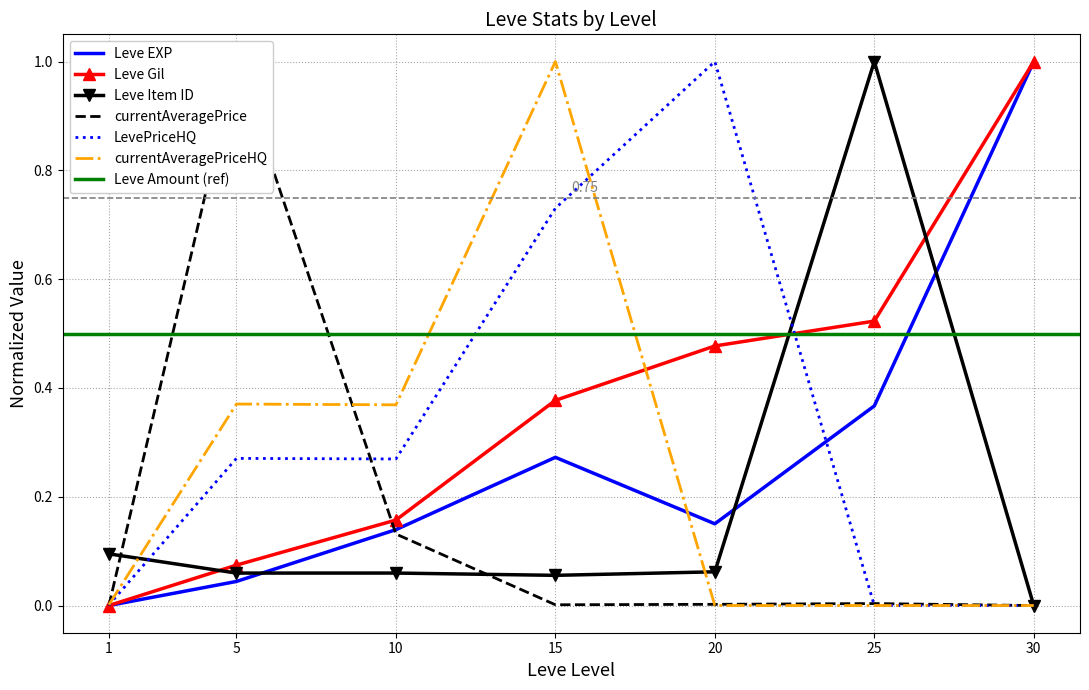

At which label is Leve Gil closest to 0?

1